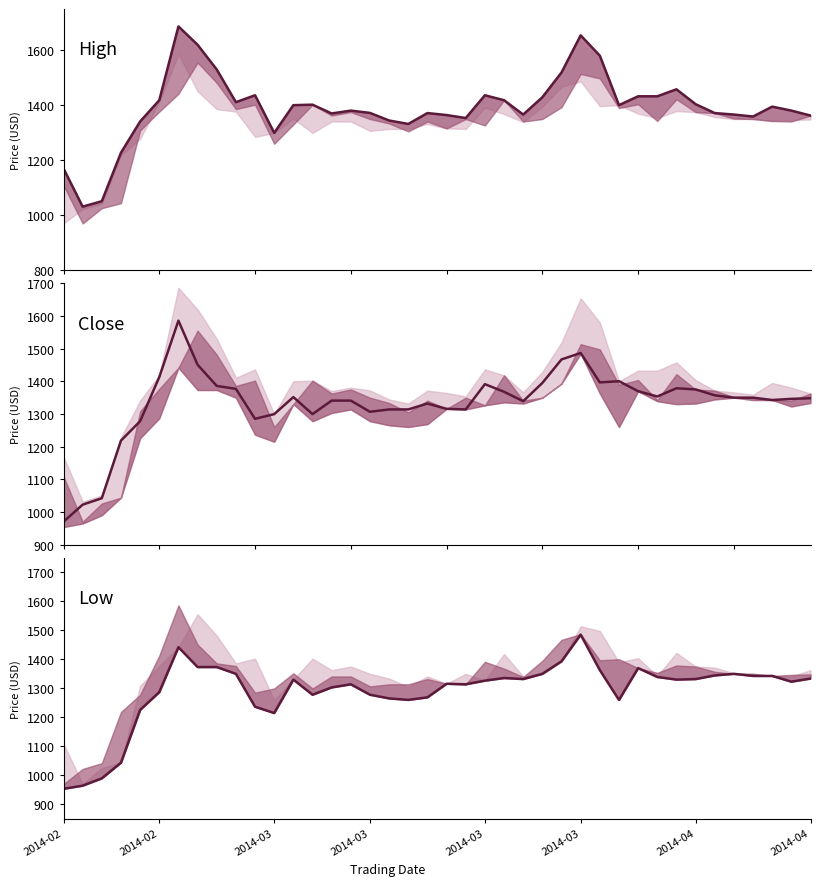

Count the number of categories in the chart.

40